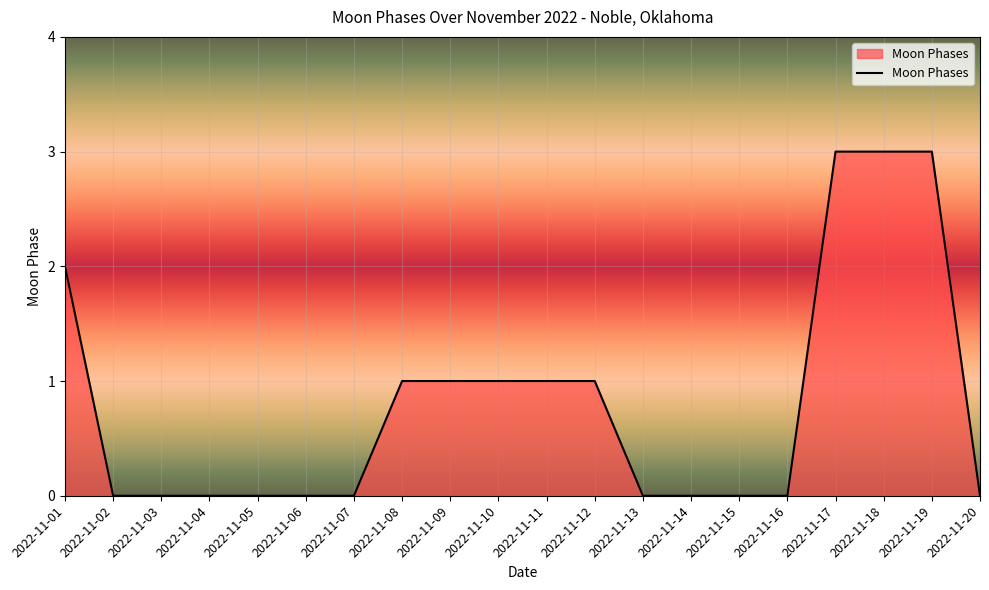

What is the greatest value displayed?

3